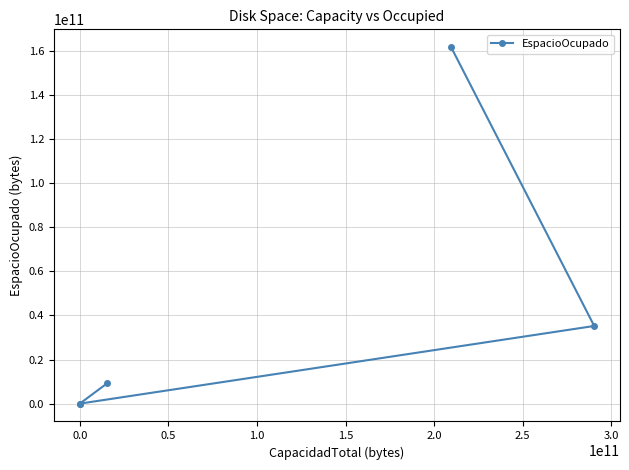

Count the number of categories in the chart.

5